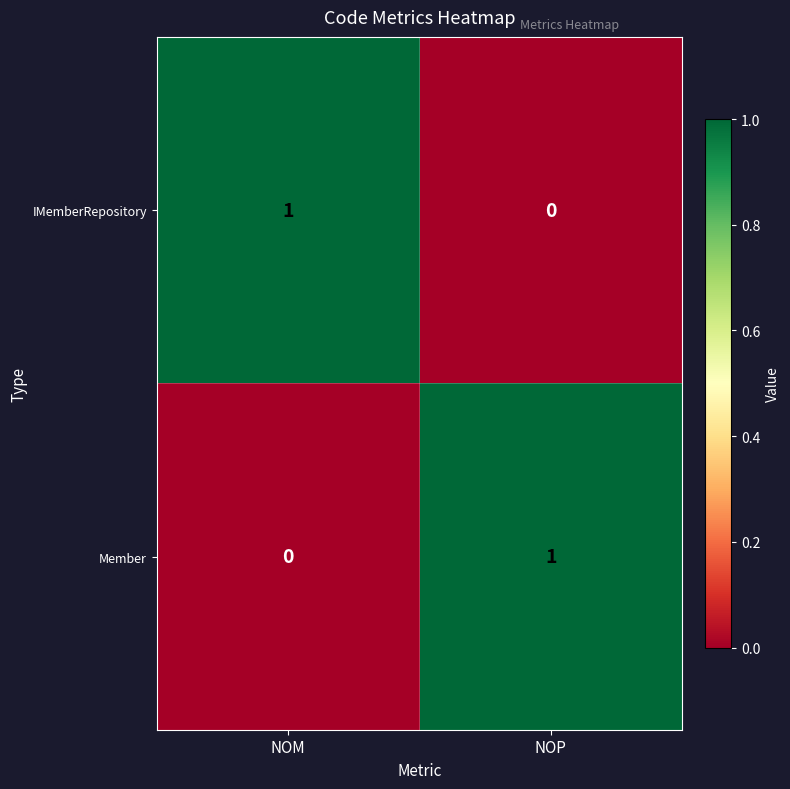

Rank the series at NOP from lowest to highest value.

IMemberRepository, Member